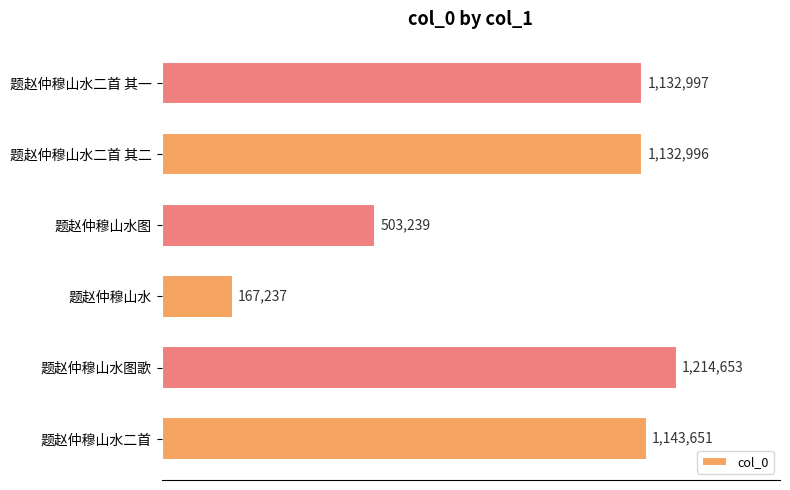

How many values exceed 1132997?

2